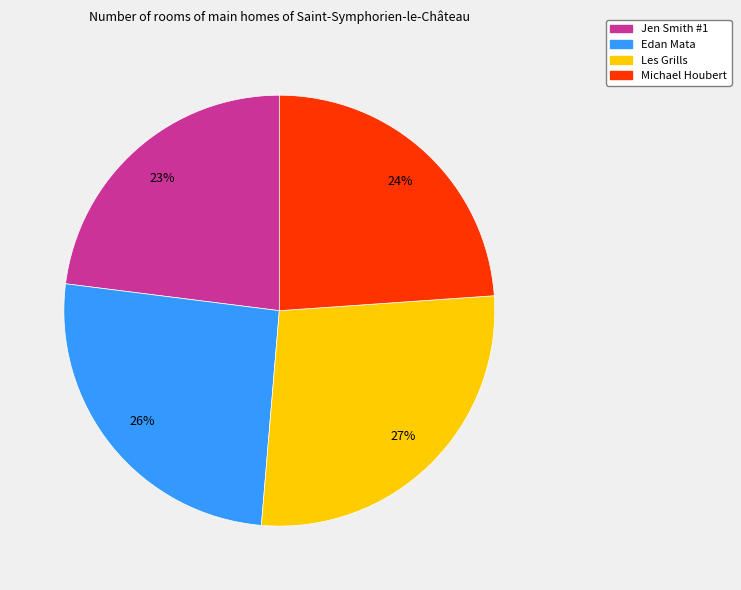

To the nearest percent, what percentage of the pie is Michael Houbert?

24%